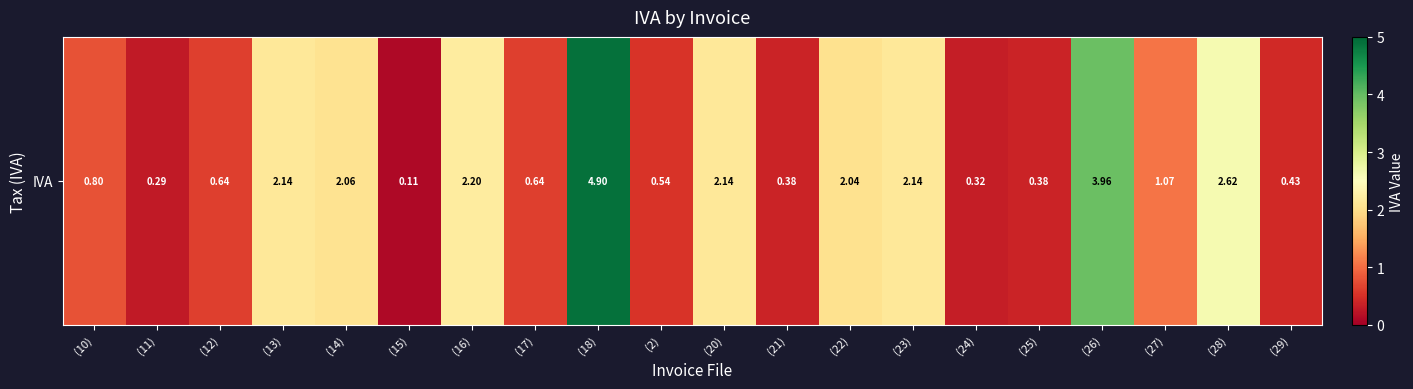

What is the sum of all values?

29.8